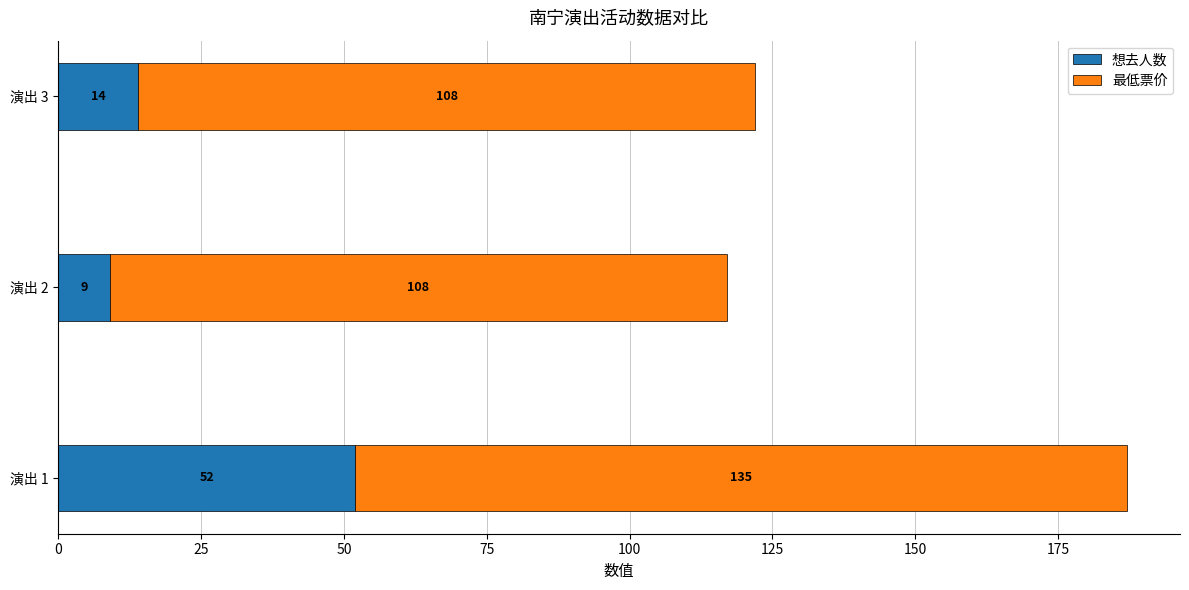

What is the maximum value for 想去人数?

52